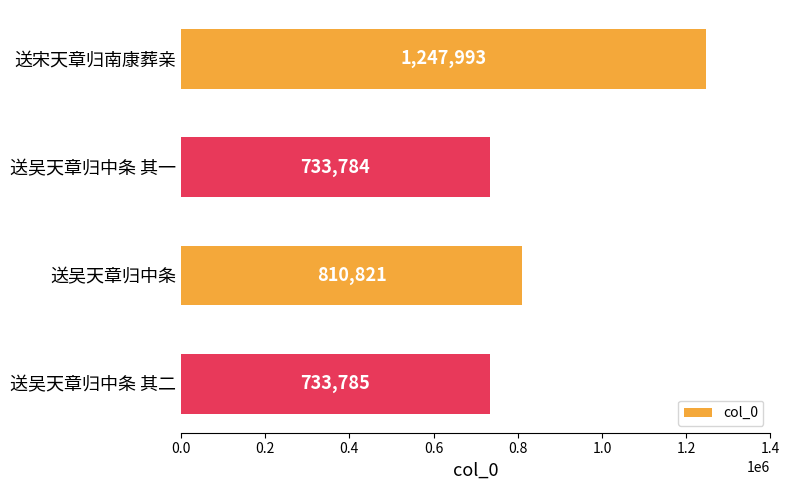

True or false: the data shows 981871 at 送吴天章归中条 其二.

False